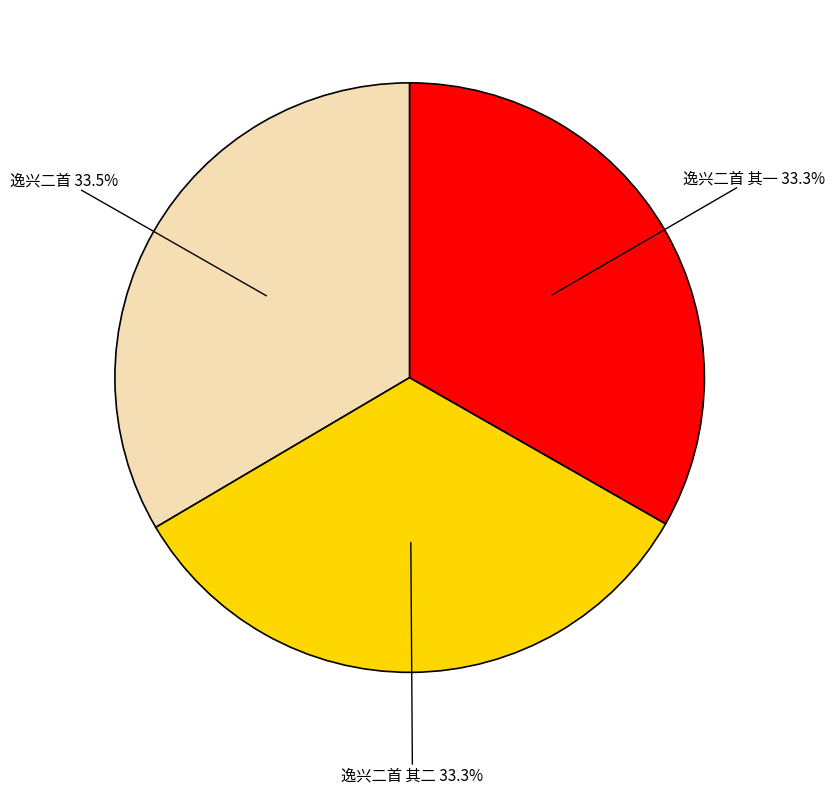

What is the ratio of the value at 逸兴二首 33.5% to the value at 逸兴二首 其一 33.3%?

1.0